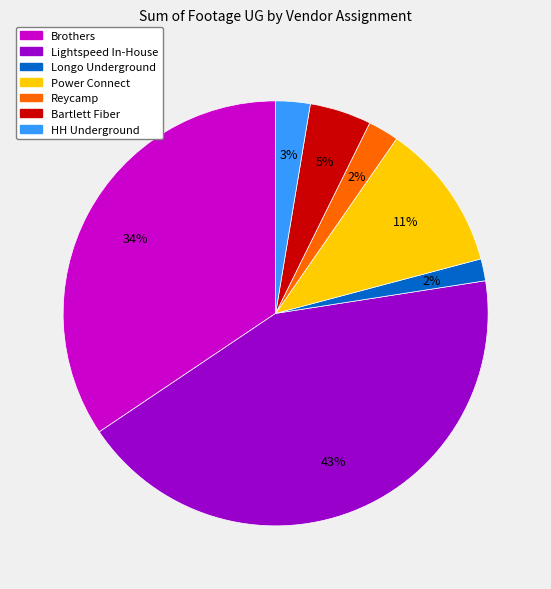

How many segments does this pie chart have?

7